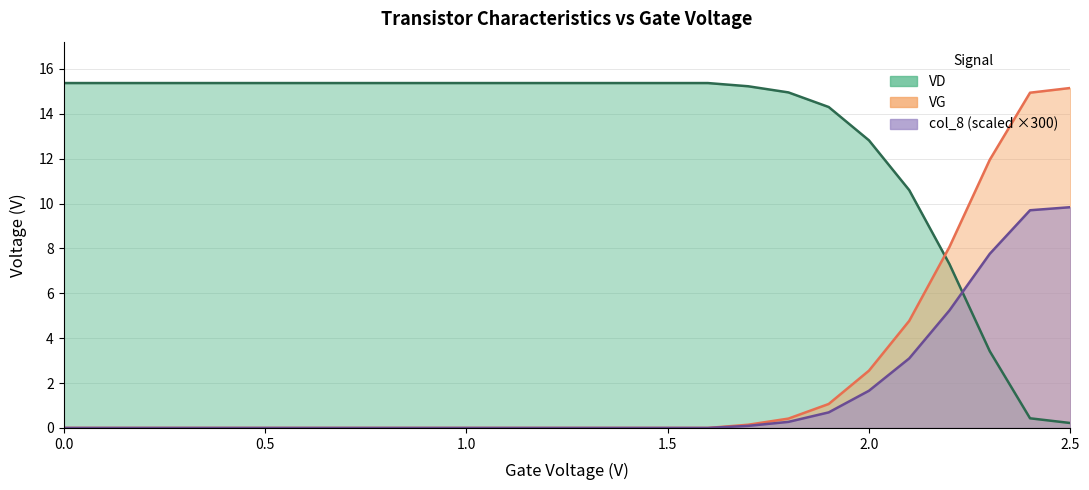

What is the difference between the highest and lowest values at 2.0?

11.2